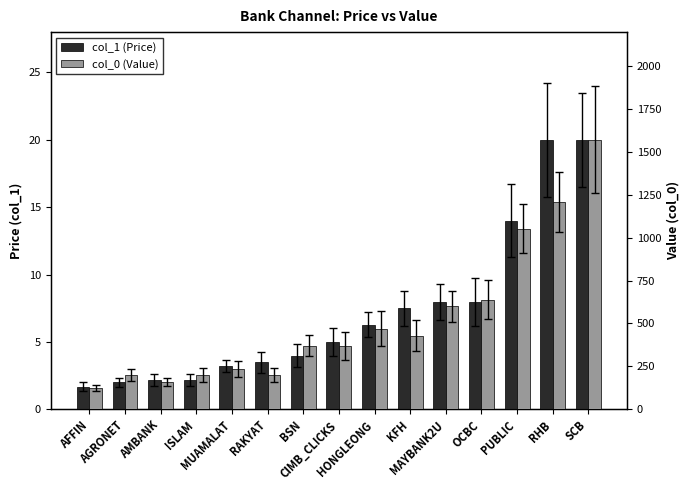

How many bars are there in total?

30